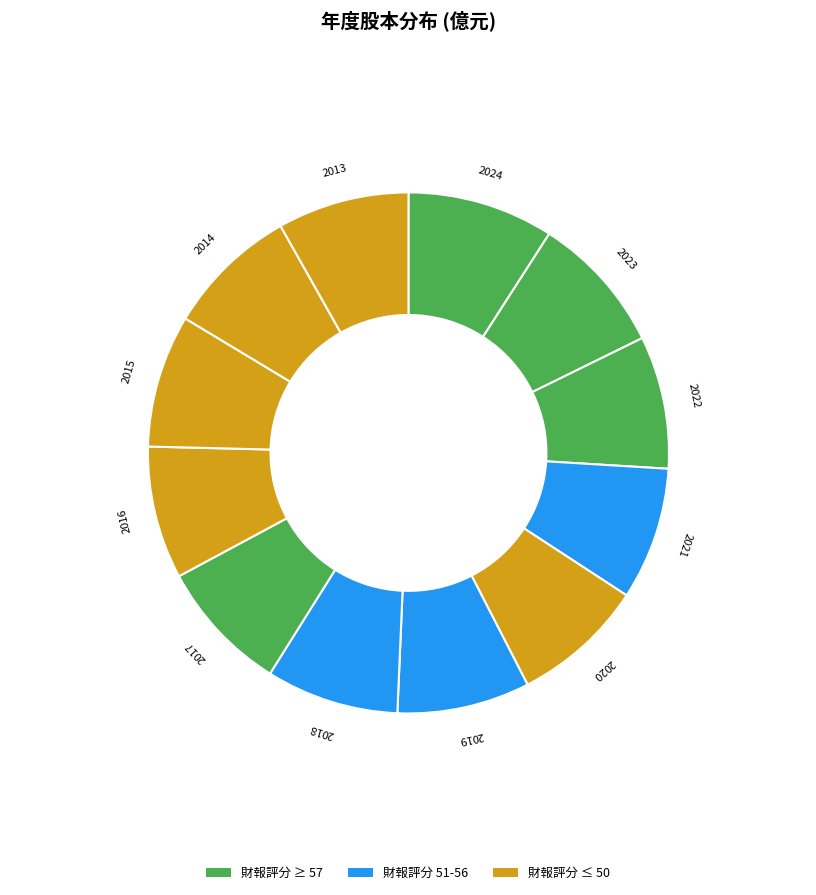

The 2018 slice represents 2% of the pie. True or false?

False